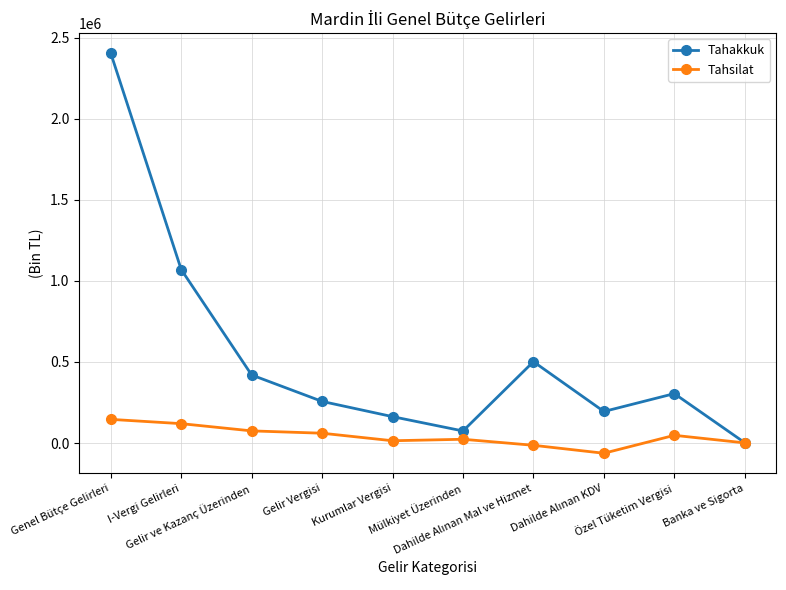

Which series has the widest spread of values?

Tahakkuk